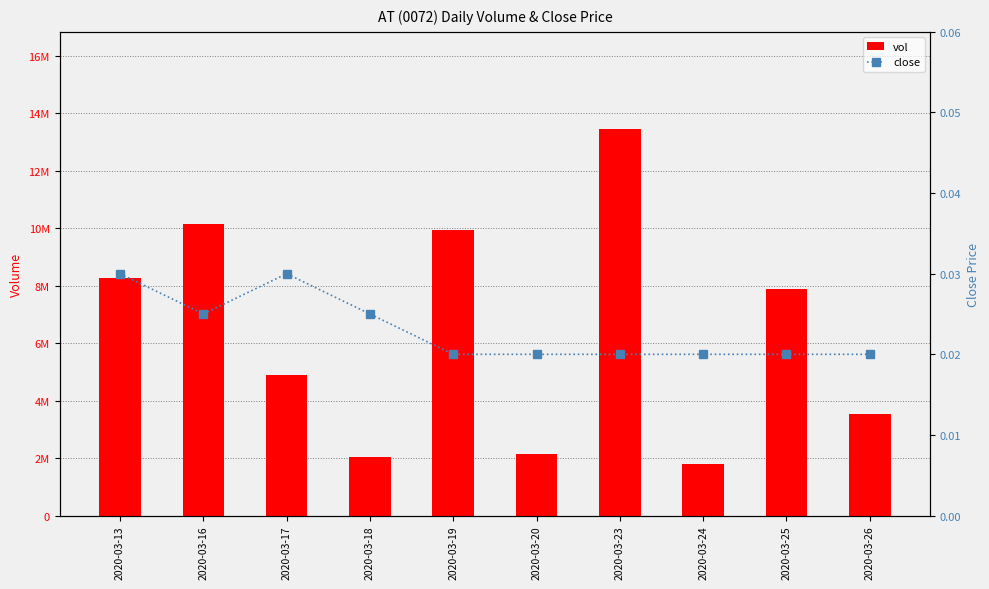

Does the chart contain any negative values?

No